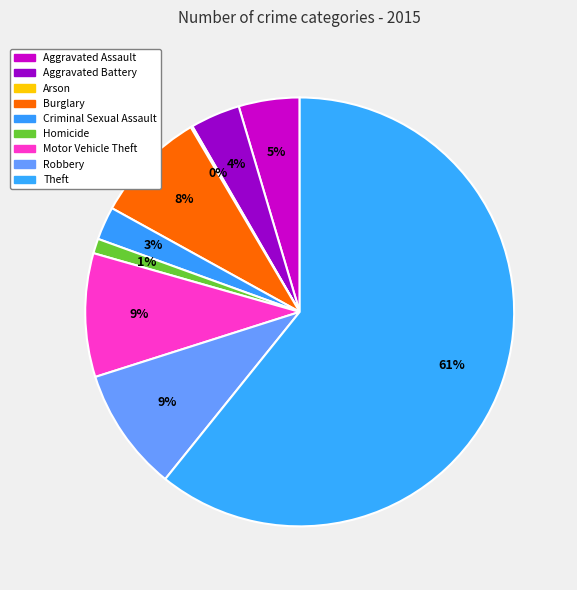

To the nearest percent, what is the difference between the largest and smallest slice percentages?

61%